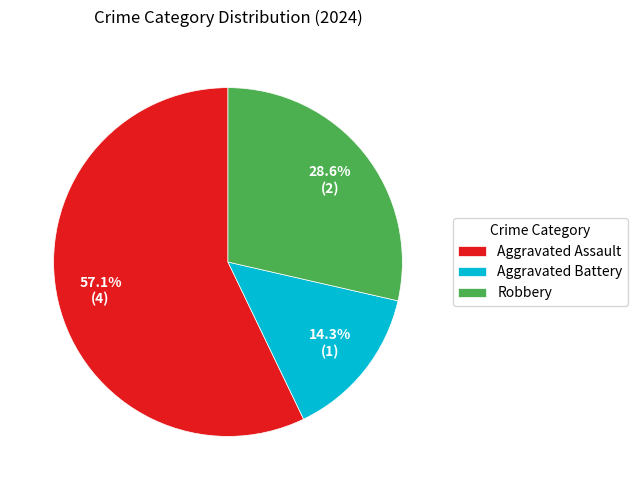

How many segments does this pie chart have?

3